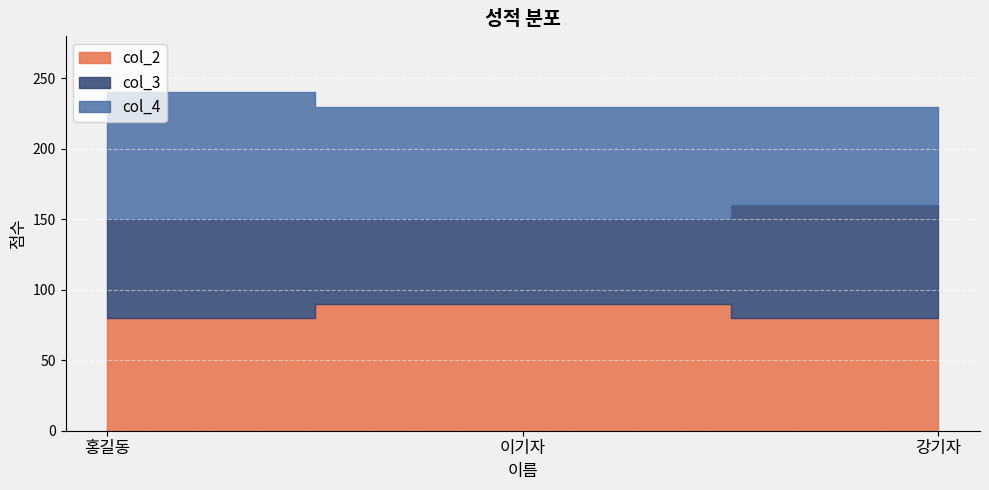

List the series in order of their overall mean, highest first.

col_2, col_4, col_3